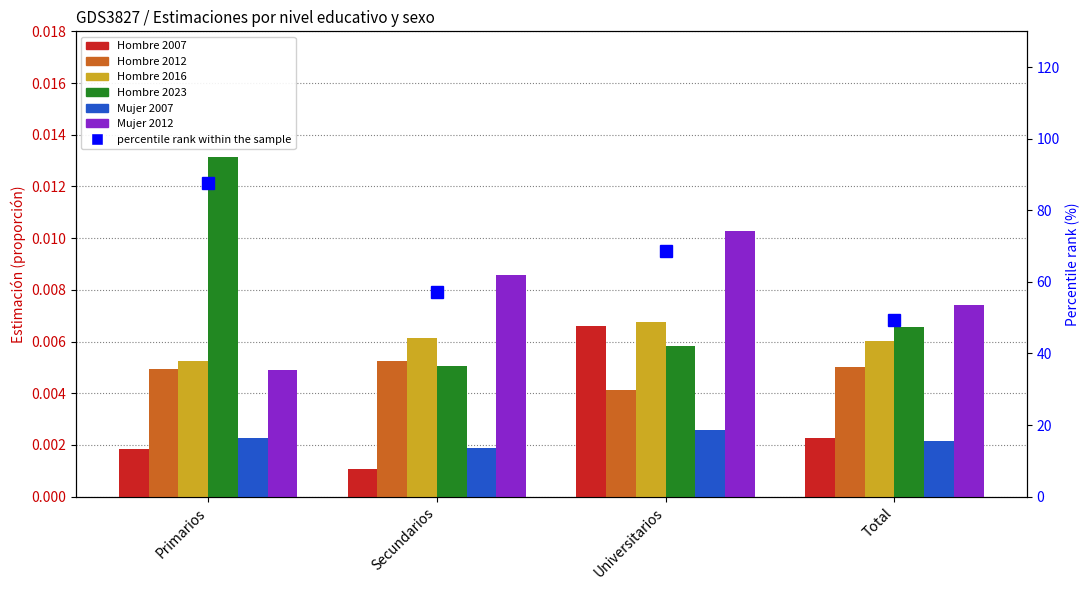

At which label does Hombre 2023 reach its minimum?

Secundarios